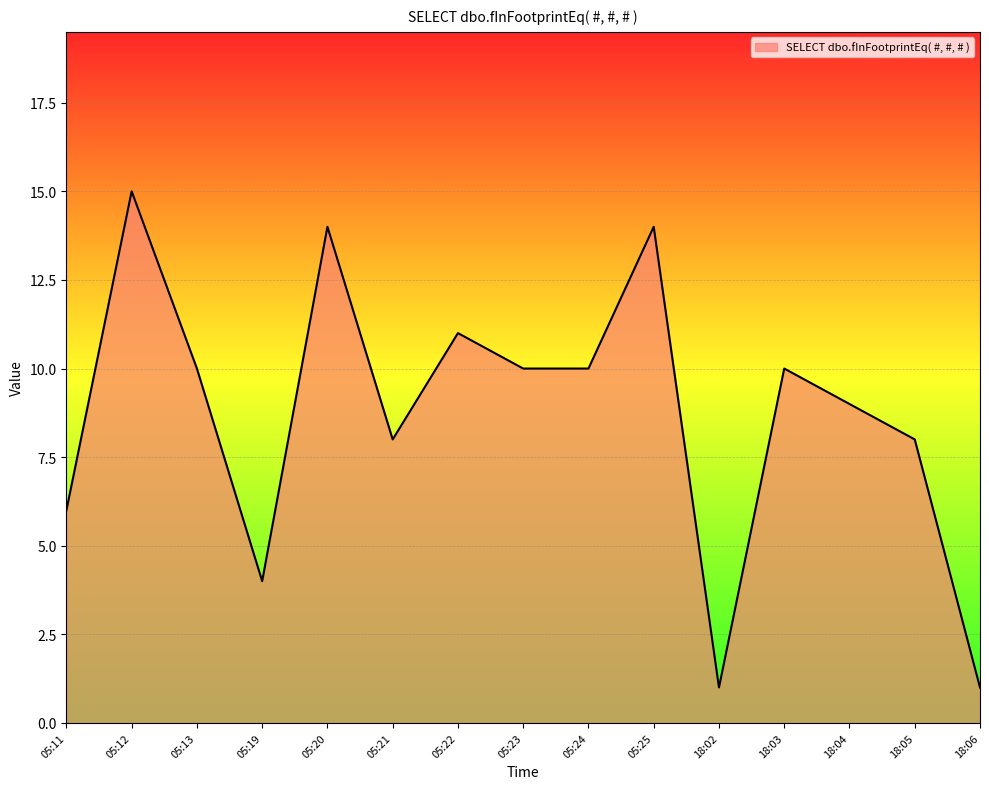

Is it true that the value at 05:19 is 4?

True